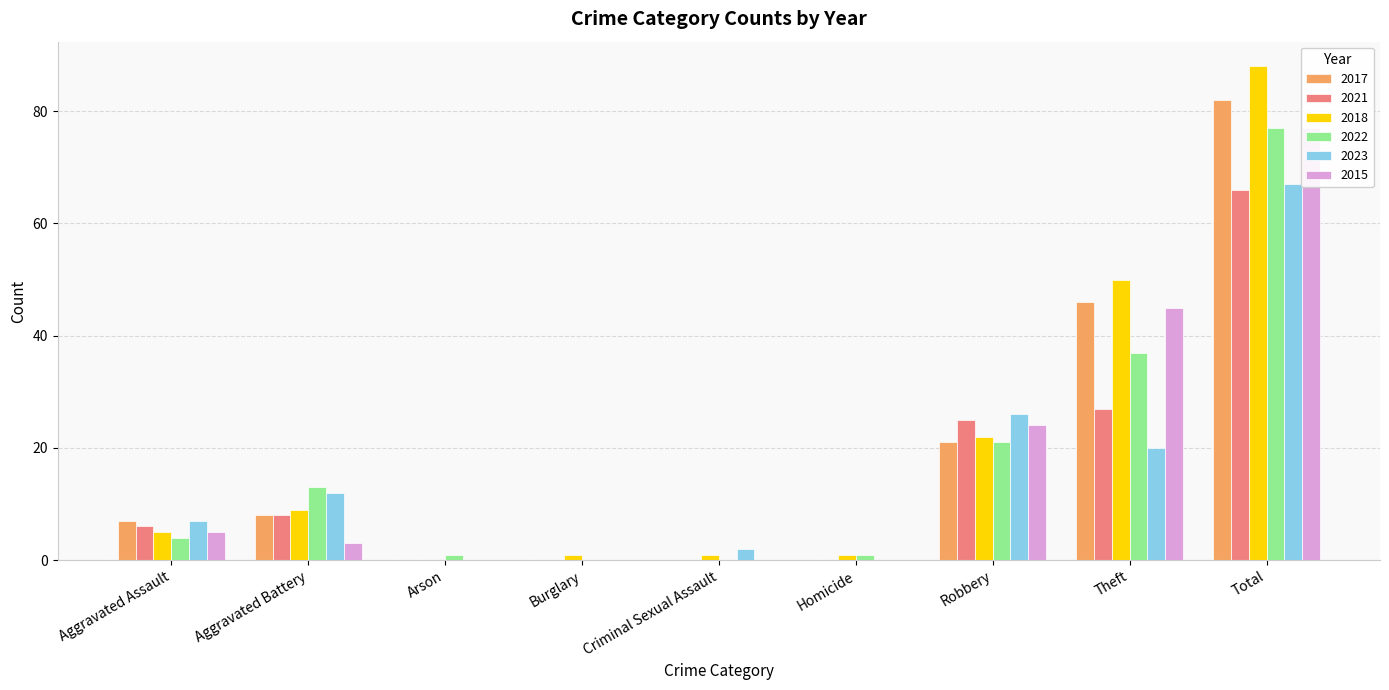

What is the sum of the 2018 values at Robbery and Aggravated Battery?

31